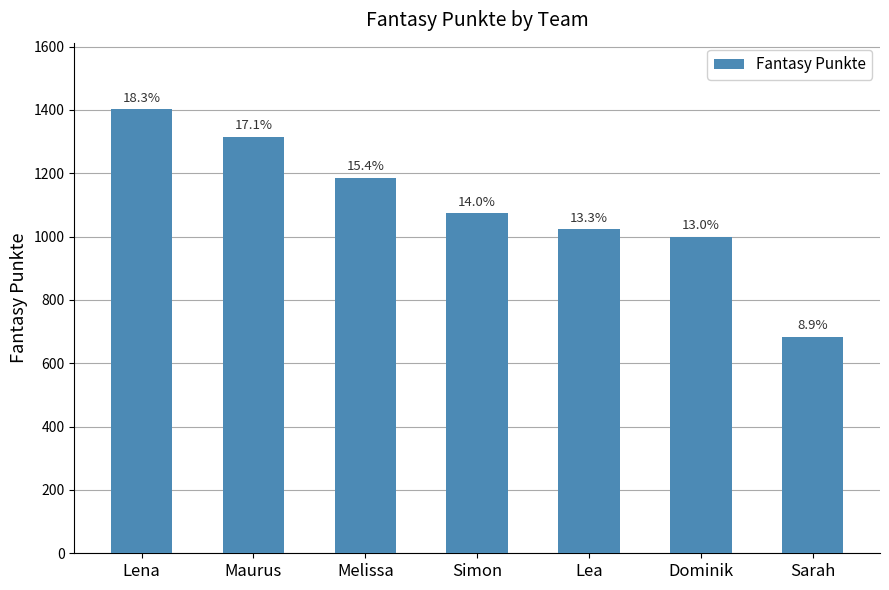

Rank the categories by value from highest to lowest.

Lena, Maurus, Melissa, Simon, Lea, Dominik, Sarah